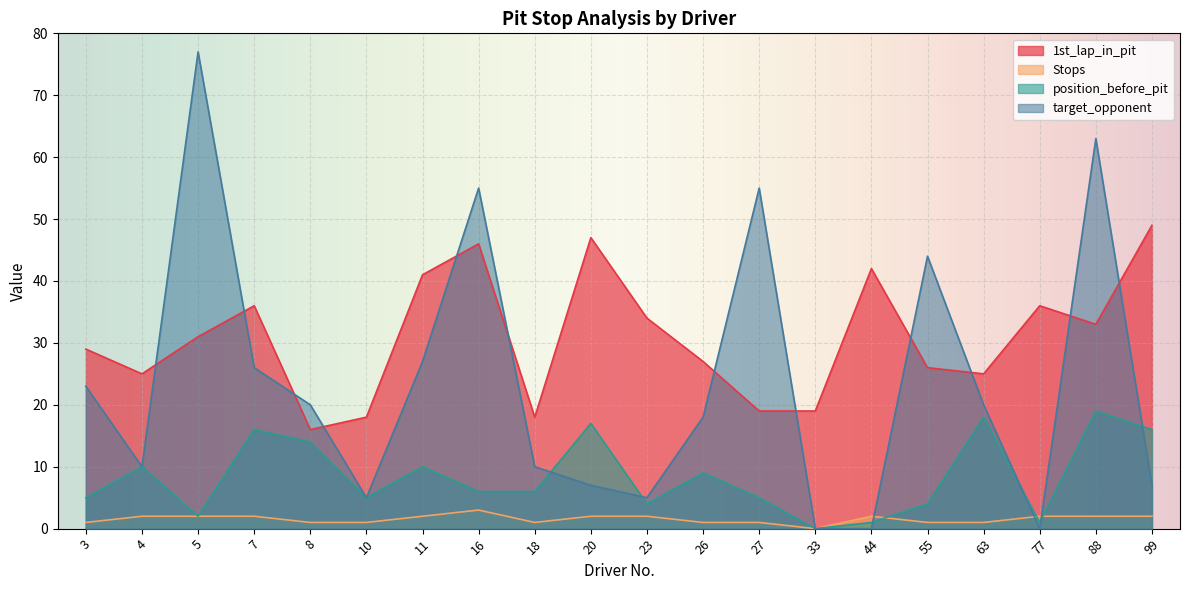

Does the chart display data point markers on the line(s)?

No